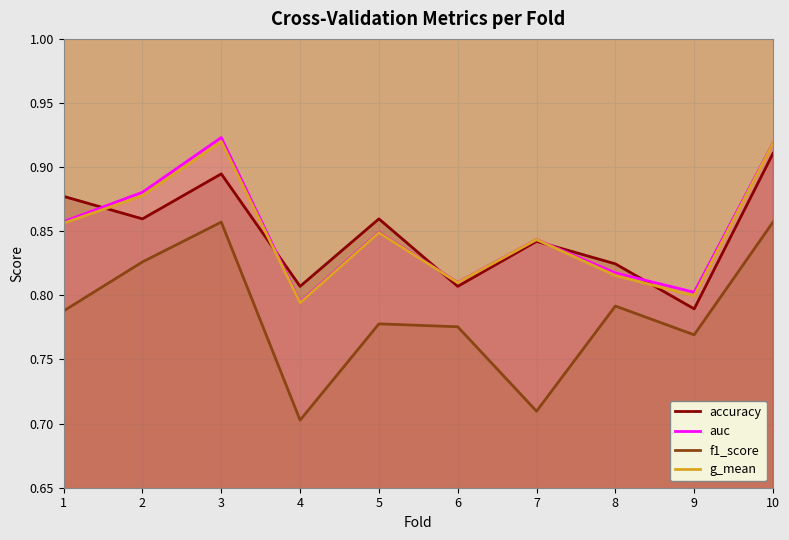

At how many categories does at least one series exceed 0?

10